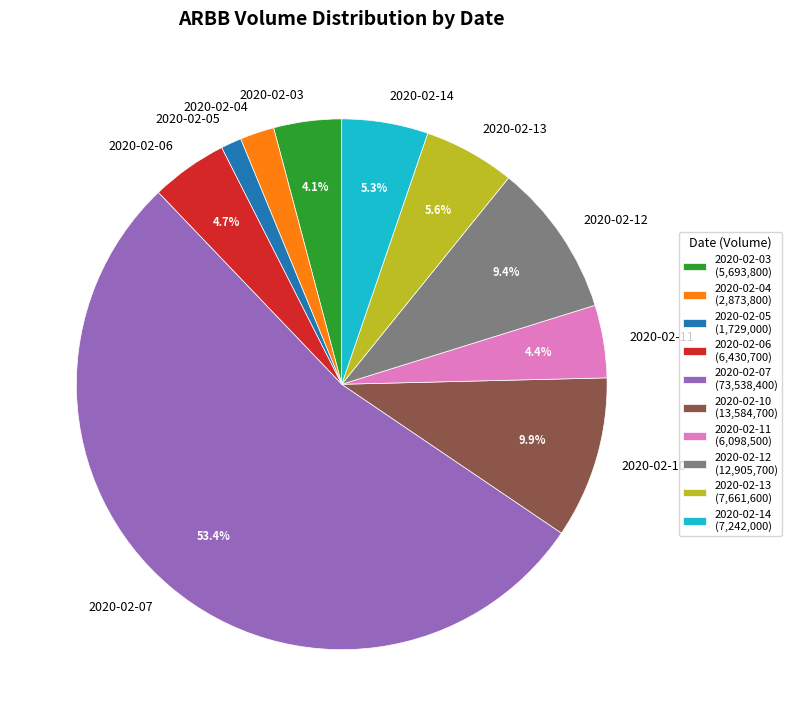

Do 2020-02-06 and 2020-02-05 together represent more than half of the pie?

No